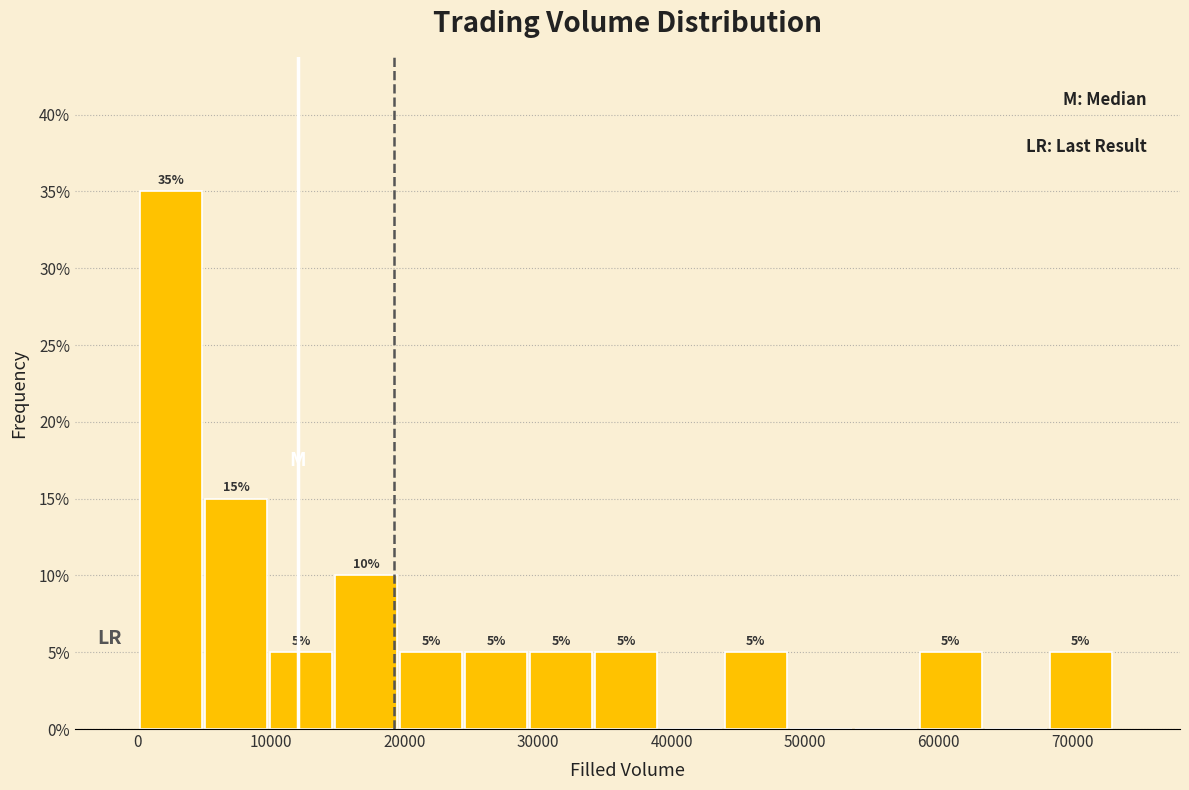

Over which range of the x-axis is the bar tallest?

0 to 5000